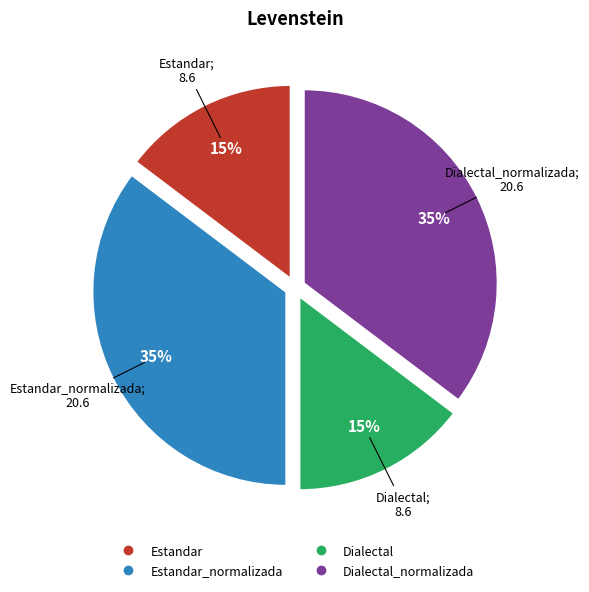

Is there a majority slice in this chart?

No